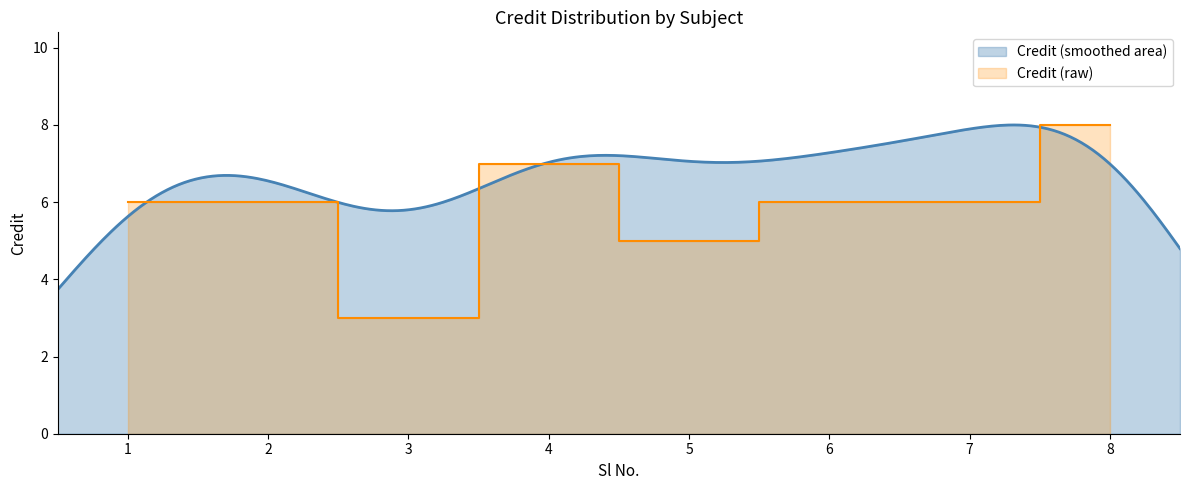

Where is the data nearest to the value 5?

5